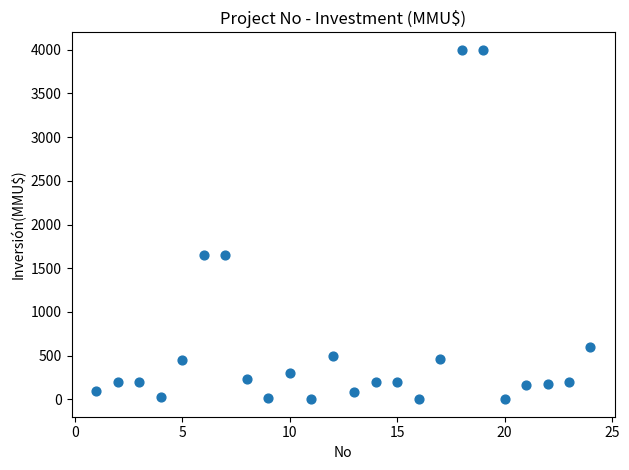

What is the range of Y values (max minus min)?

4000